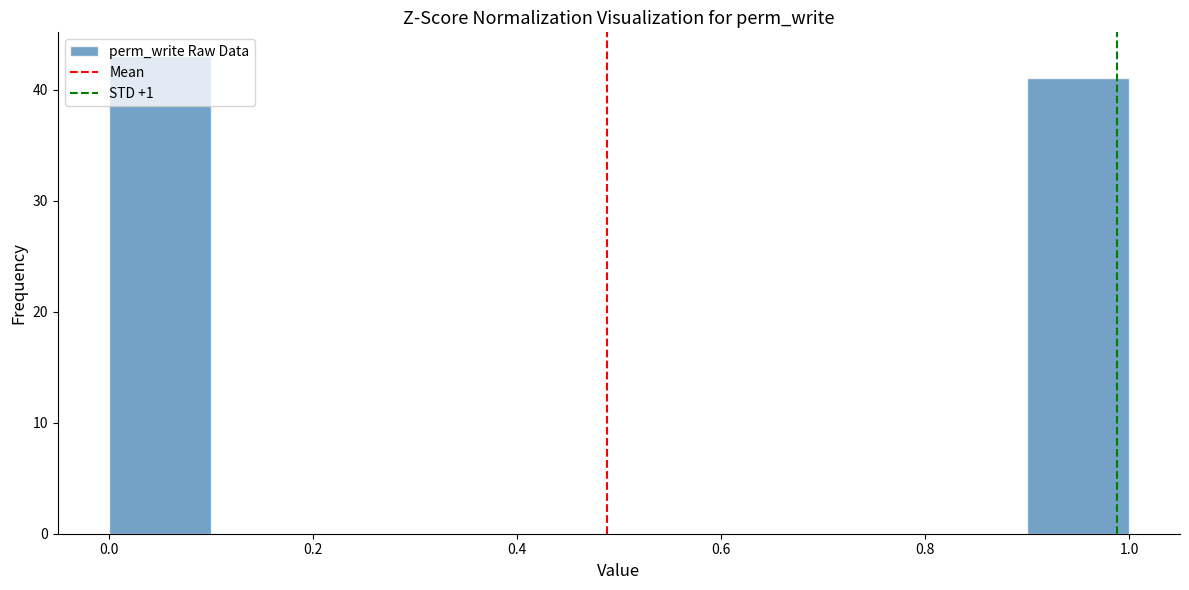

Which range on the x-axis has the tallest bar?

0.0 to 0.1